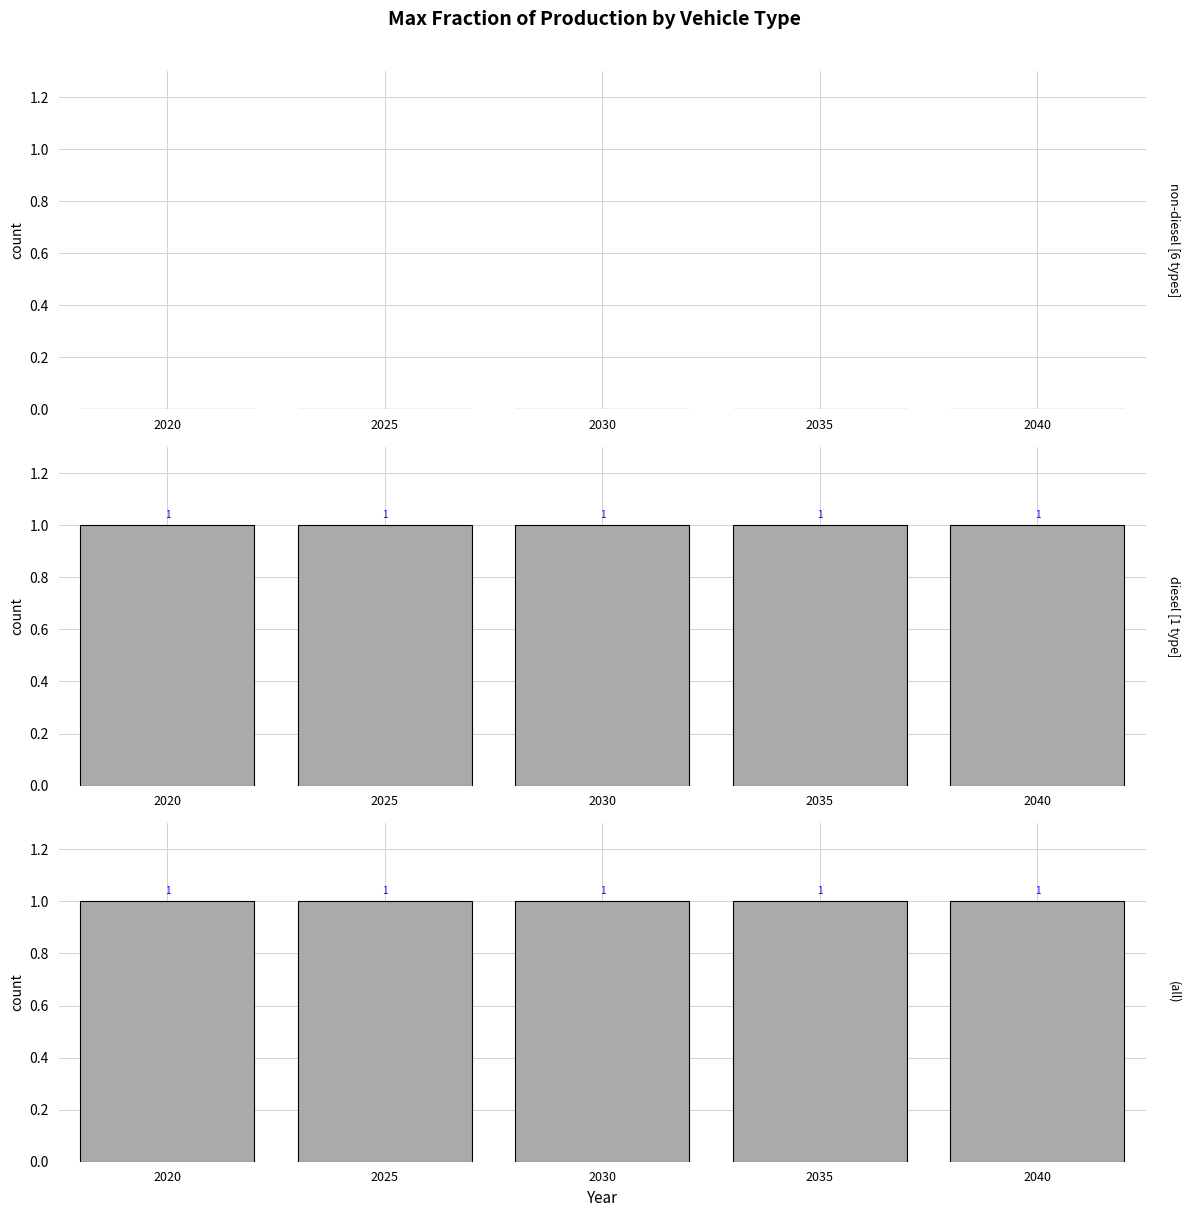

Reading left to right, extract all data points from this chart.

Non-Diesel Vehicles: 0	0	0	0	0
Diesel Vehicle: 1	1	1	1	1
All Vehicle Types: 1	1	1	1	1